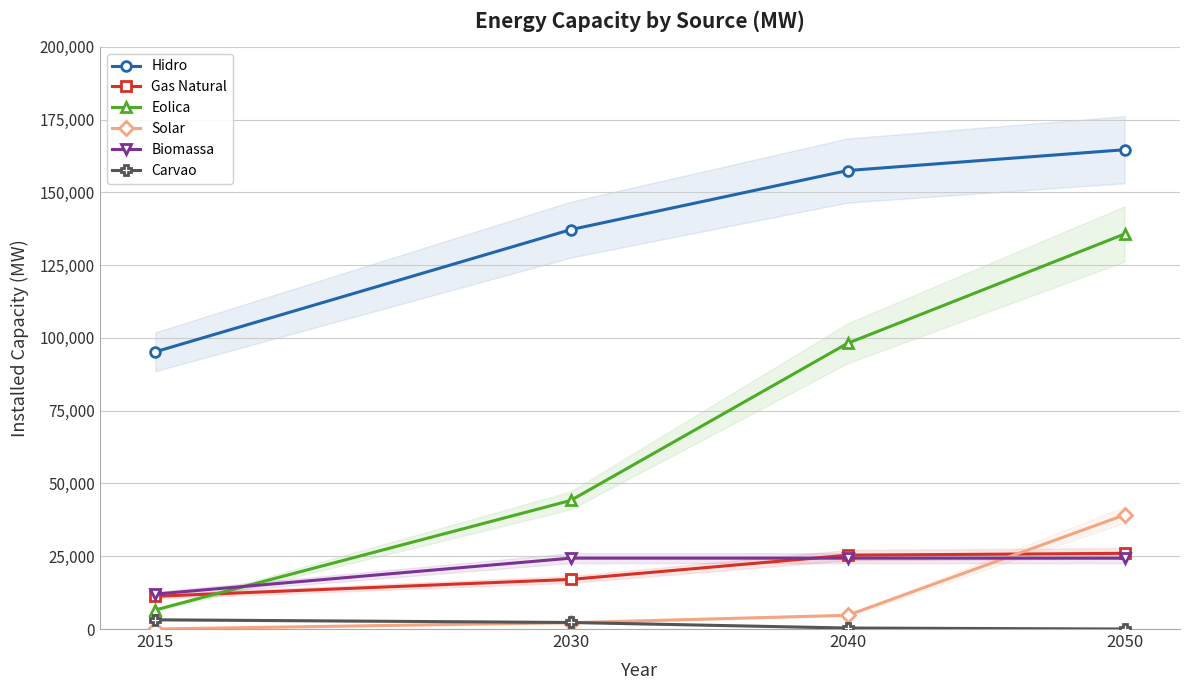

What is the greatest value displayed?

164659